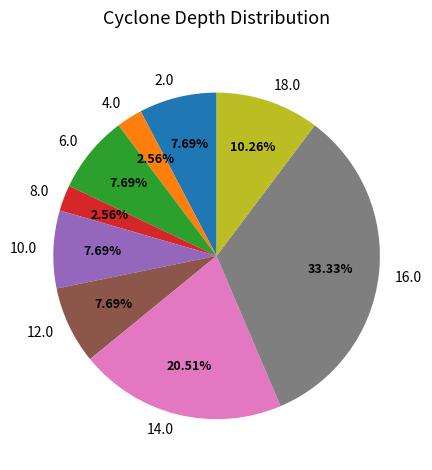

Approximately how many times larger is the value at 6.0 compared to 8.0?

3.0